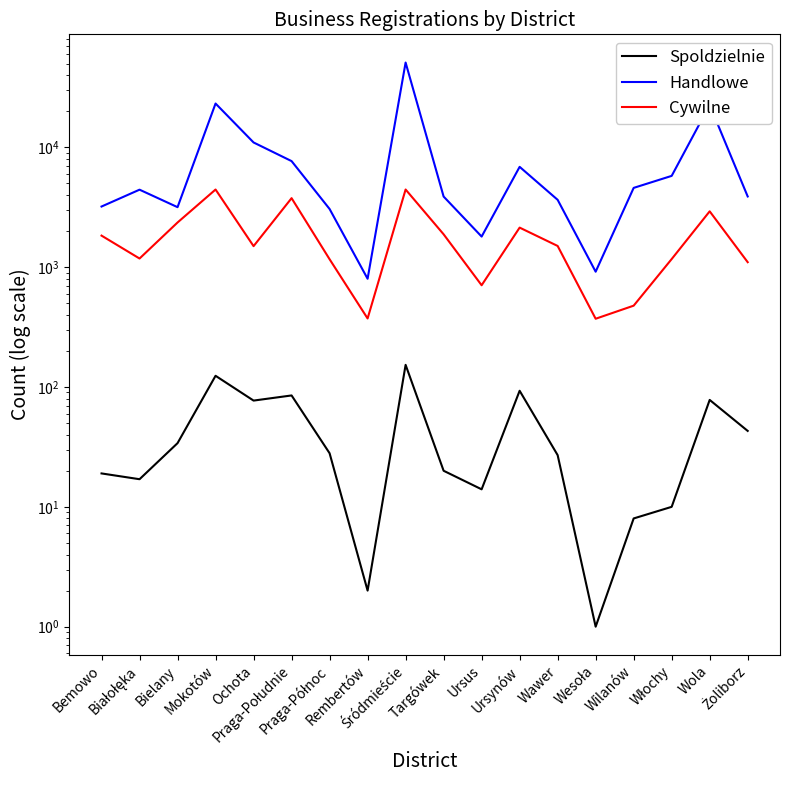

Between Targówek and Wawer, which series saw the biggest shift?

Cywilne